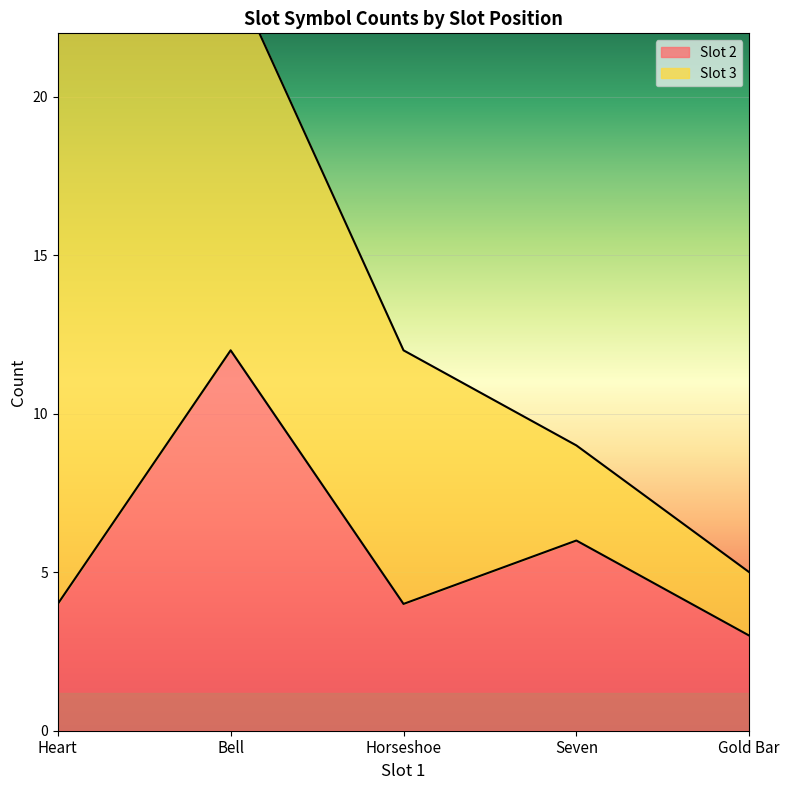

True or false: the data shows 12 at Bell.

True